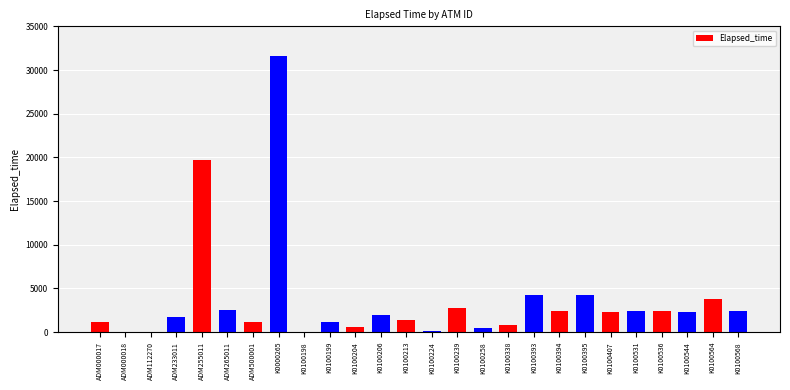

What is the maximum value shown in the chart?

31634